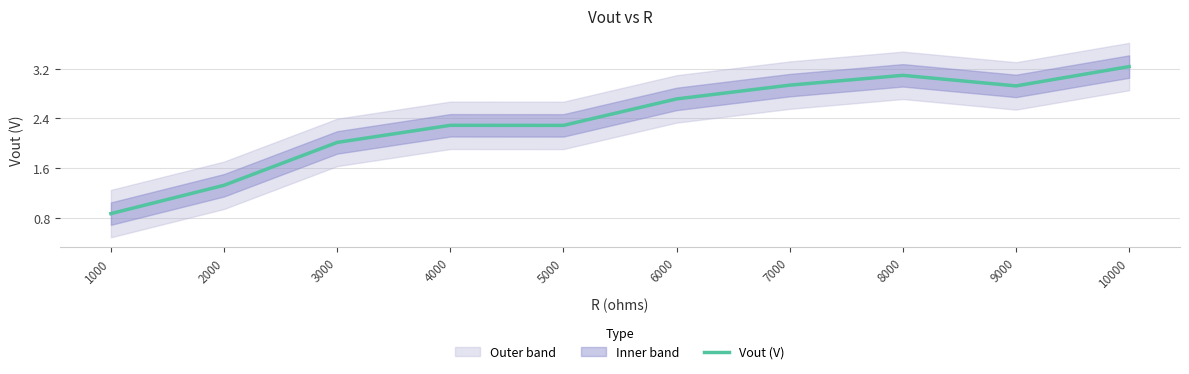

The value at 6000 is 2.7. True or false?

True